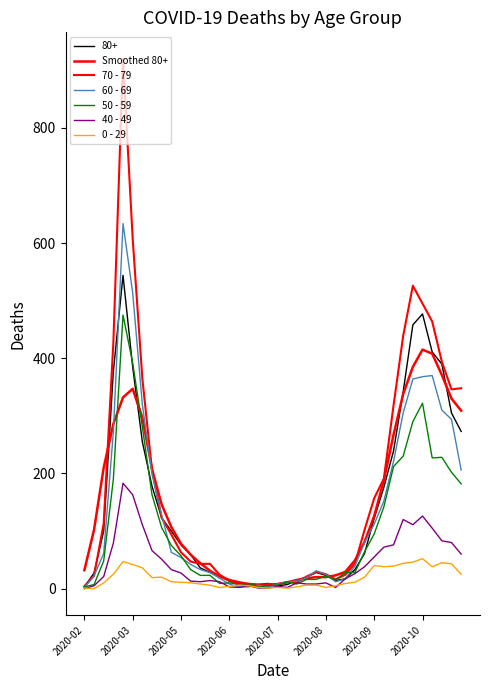

Does the chart have visible grid lines?

No